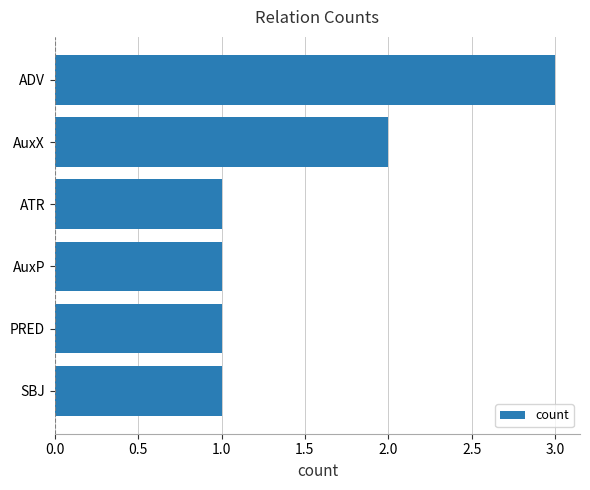

What is the ratio of the value at PRED to the value at AuxP?

1.0